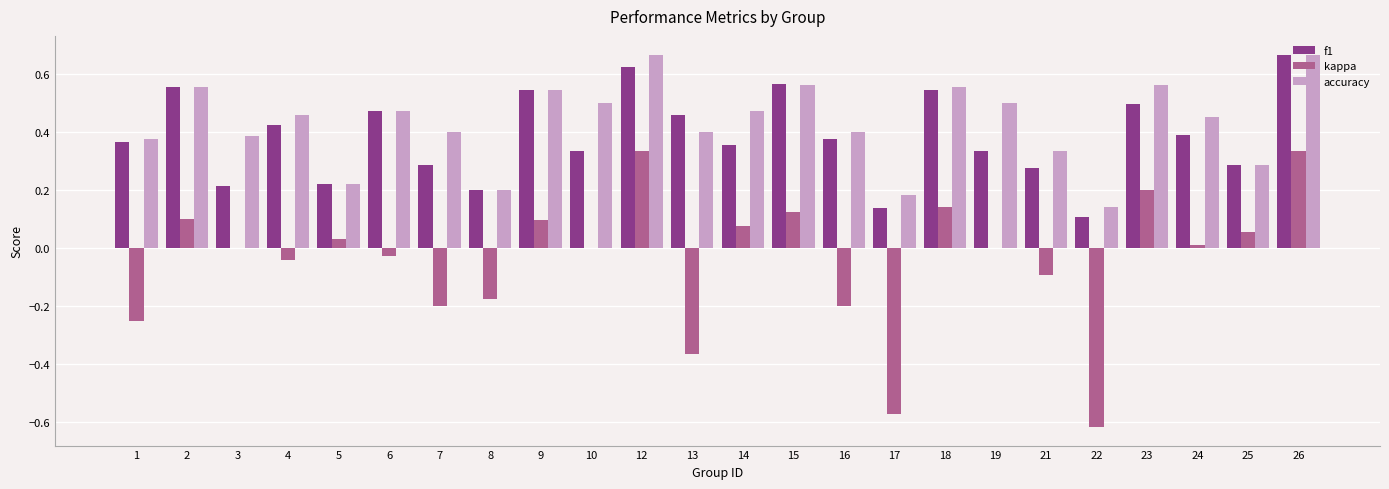

Between 9 and 17, which series saw the biggest shift?

kappa